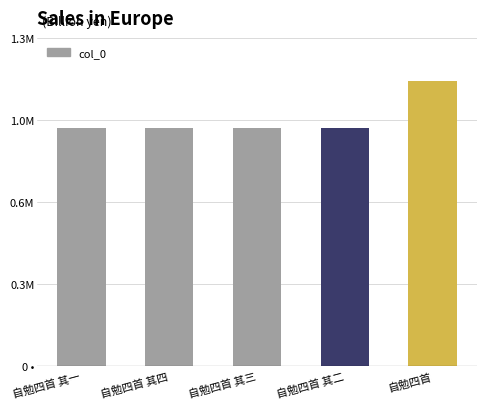

What is the approximate value at 自勉四首 其四?

931727